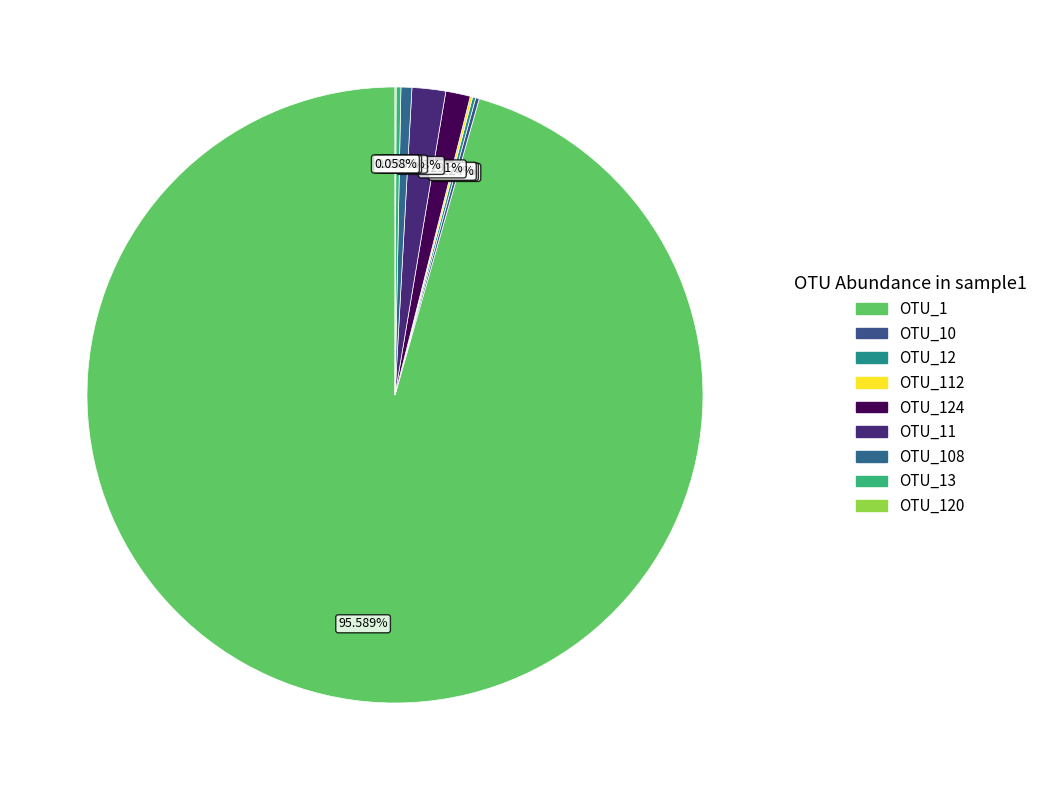

Is there a majority slice in this chart?

Yes